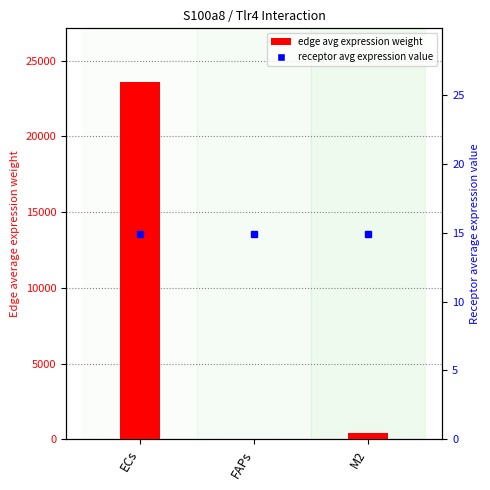

How many data points in edge avg expression weight are above 434?

2